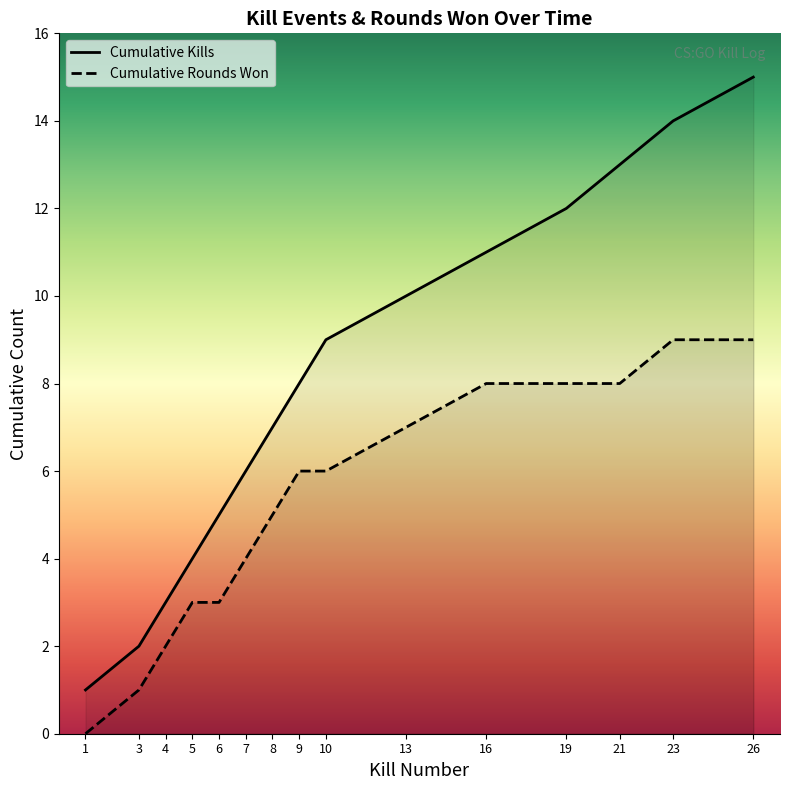

The chart shows a value of 4 at 8. True or false?

False